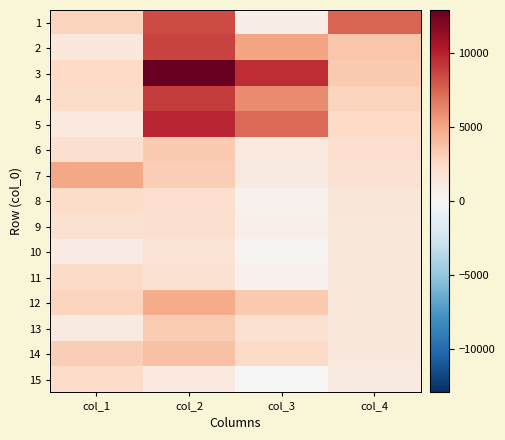

At col_1, list the series in order from largest to smallest.

7, 14, 12, 1, 3, 11, 4, 15, 8, 6, 9, 2, 5, 13, 10